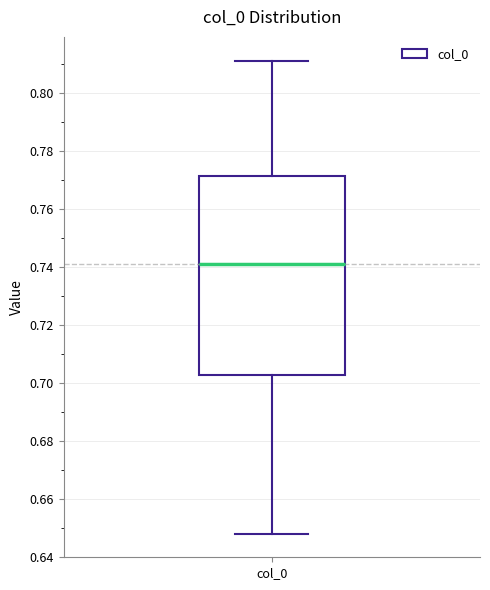

Where does the upper whisker of the box for col_0 end on the y-axis? The values are not printed on the chart, so give them approximately, as read against the axis.

0.812